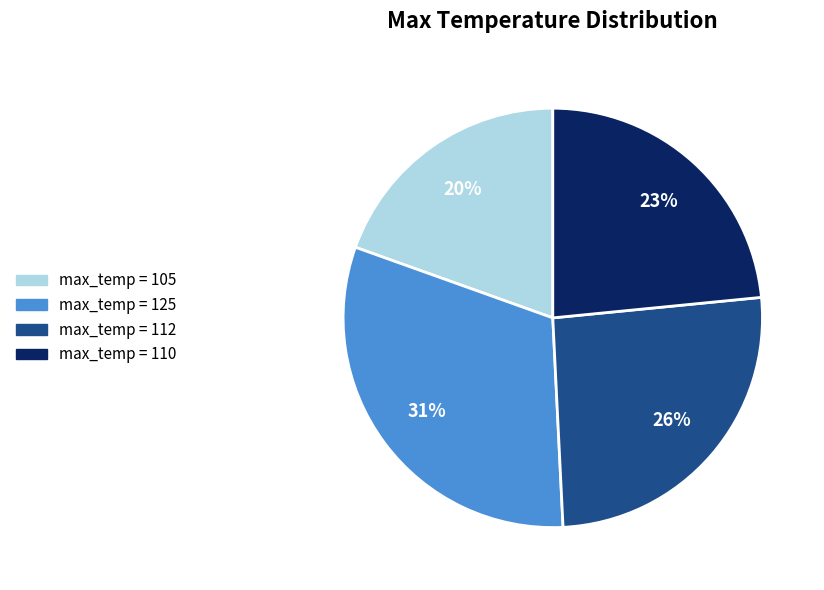

Does any single category account for the majority?

No